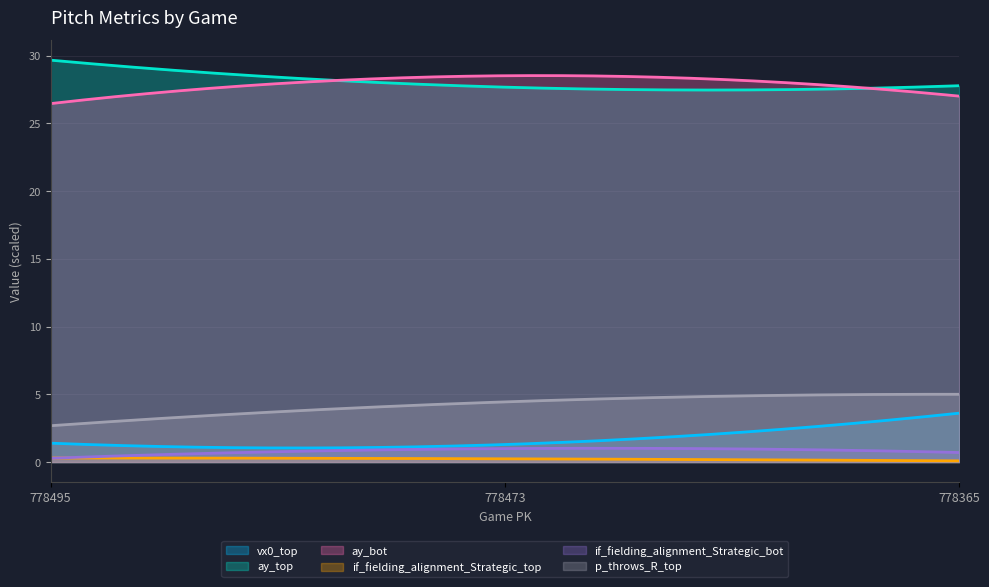

Rank the series by their maximum value, from lowest to highest.

if_fielding_alignment_Strategic_top, if_fielding_alignment_Strategic_bot, vx0_top, p_throws_R_top, ay_bot, ay_top